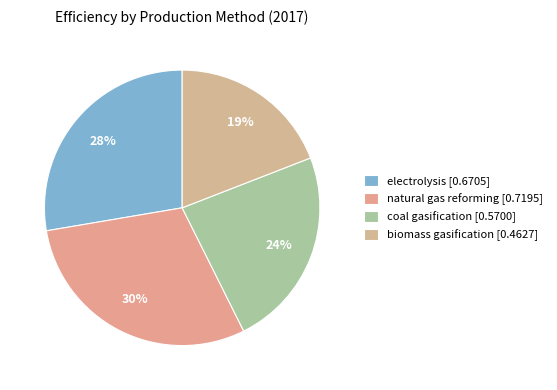

Which slice is the smallest?

biomass gasification